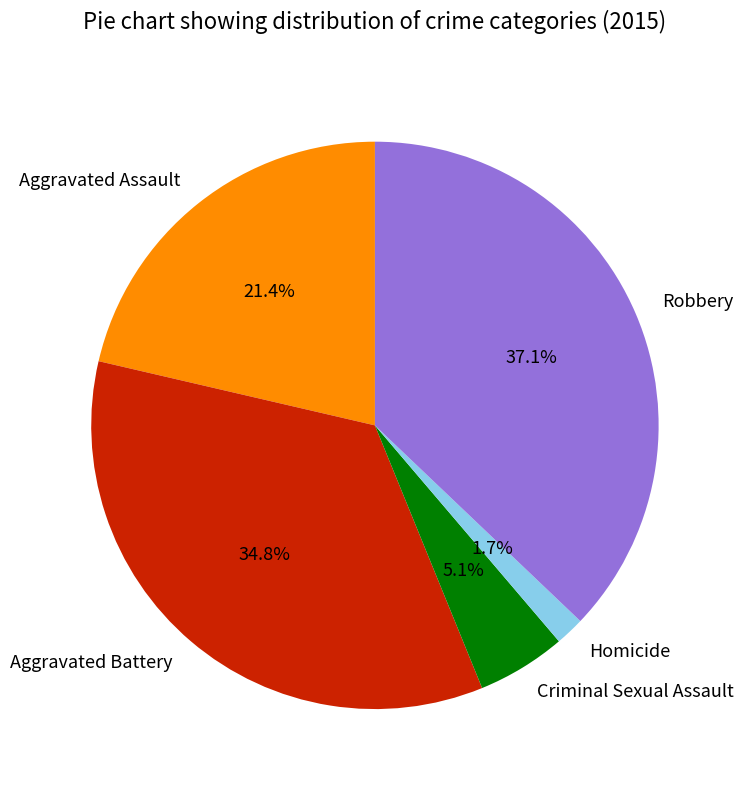

Approximately how many times larger is the value at Aggravated Battery compared to Robbery?

0.9